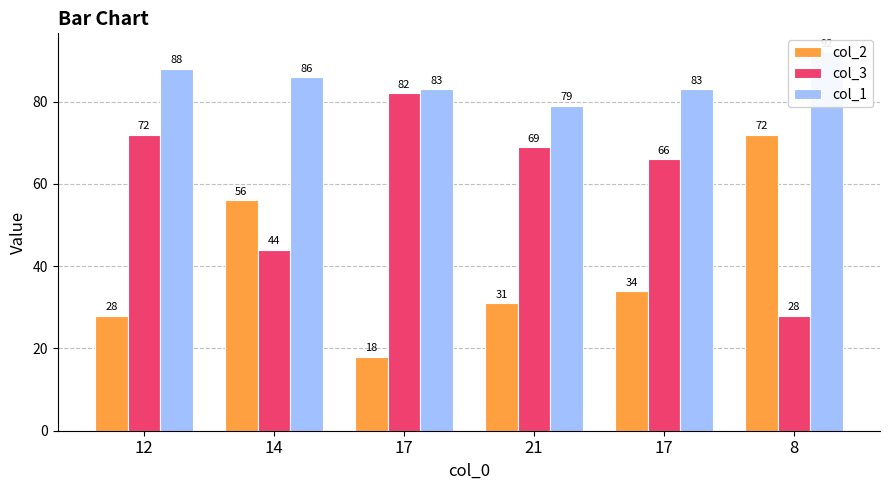

What value does the col_1 series have at 8?

92